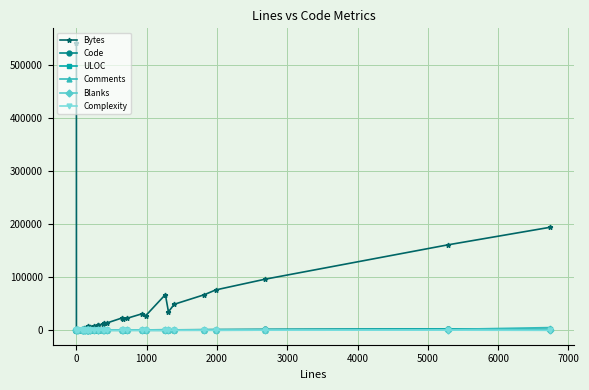

At which category does Complexity reach its first local peak?

5000